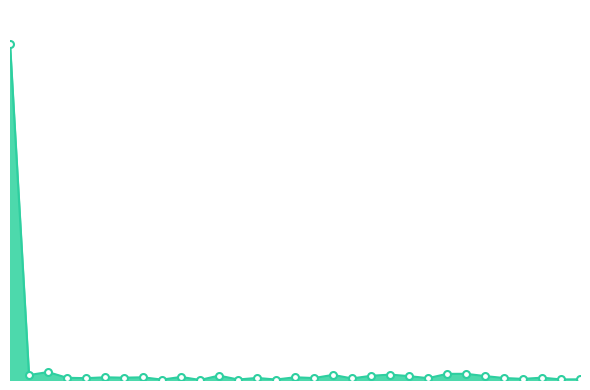

Is this an area chart (filled region under the line)?

Yes